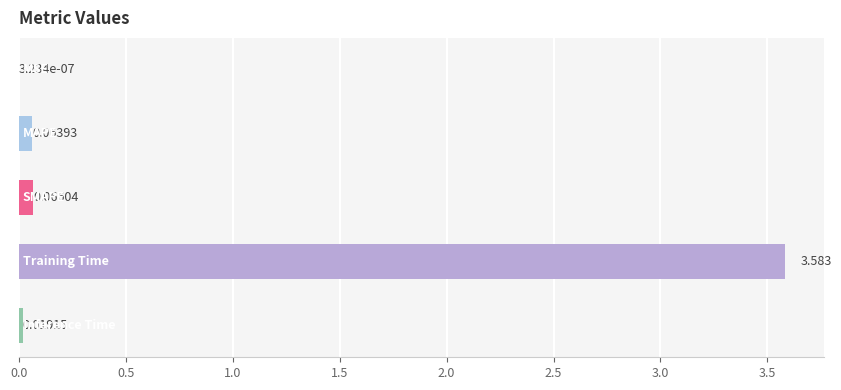

Count the number of data series in this chart.

1